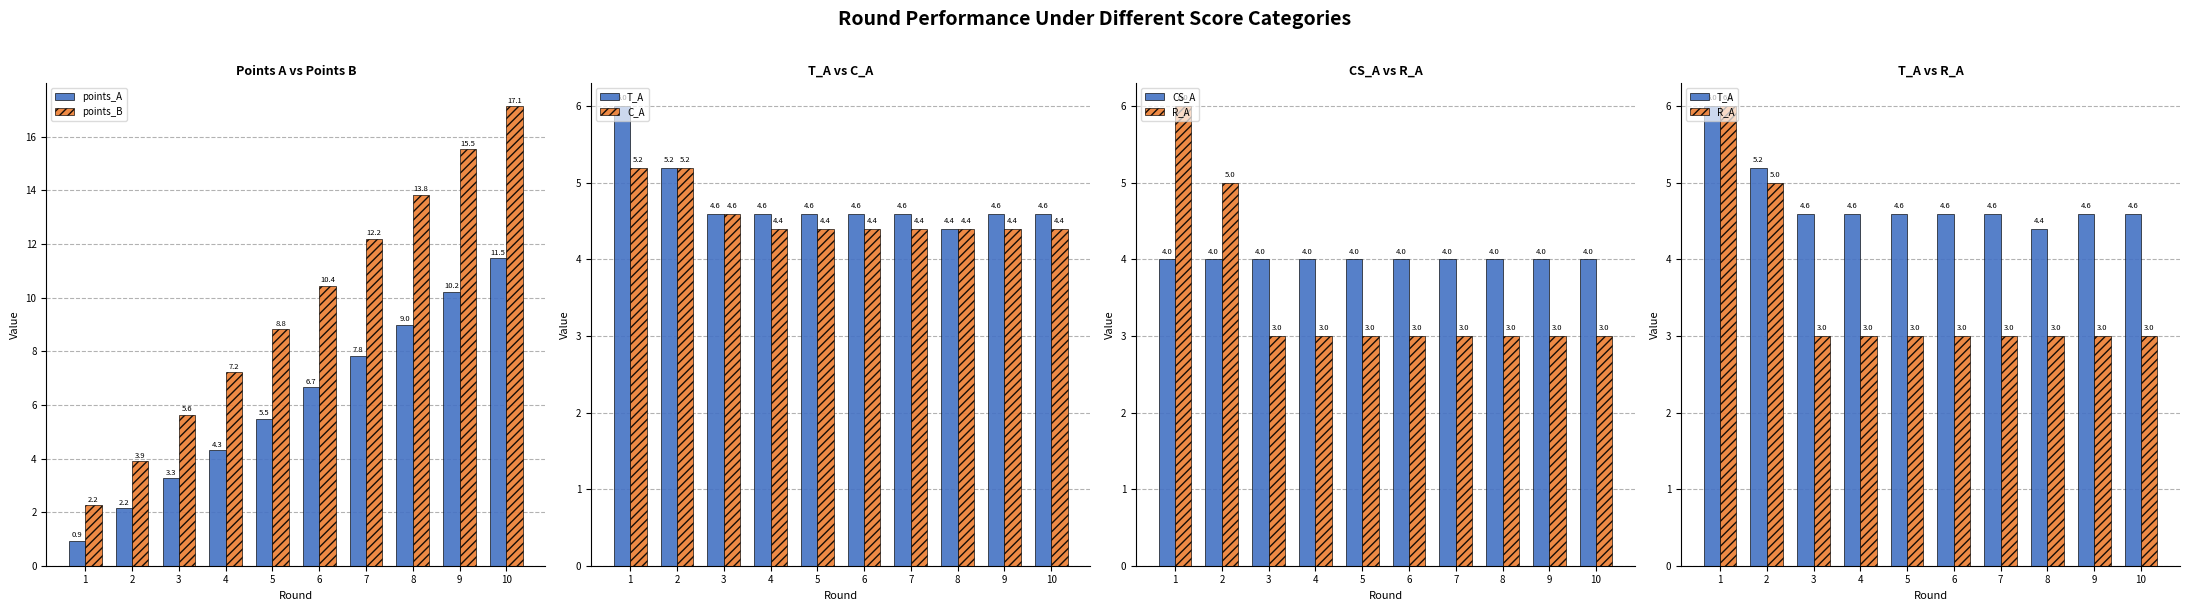

What is the maximum value for R_A?

6.0